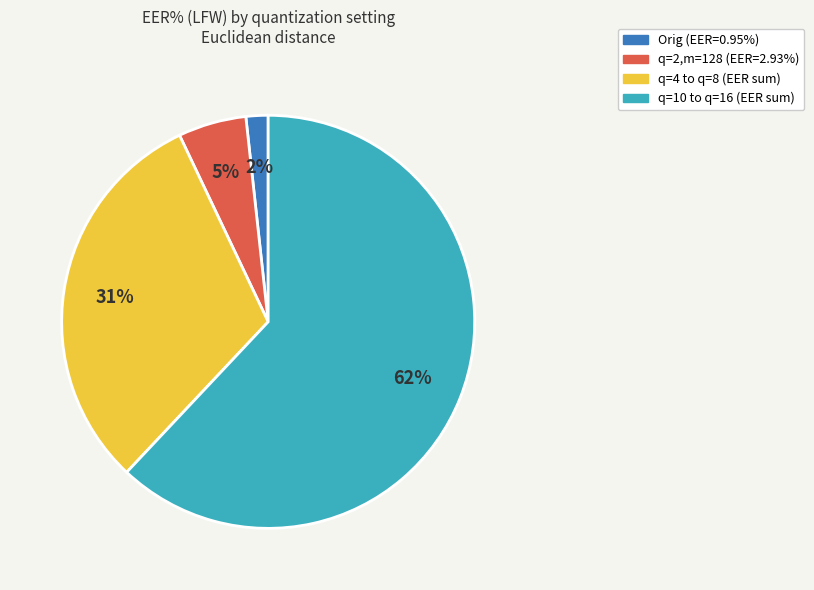

To the nearest percent, what is the difference between the largest and smallest slice percentages?

60%